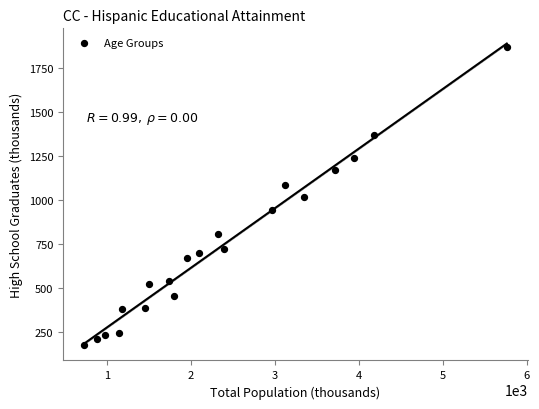

What is the range of Y values (max minus min)?

1691